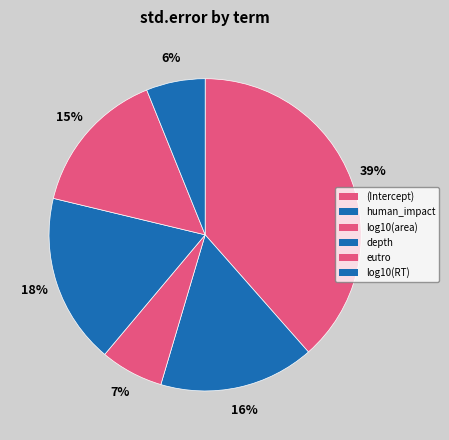

Rank the categories by value from highest to lowest.

(Intercept), depth, human_impact, eutro, log10(area), log10(RT)